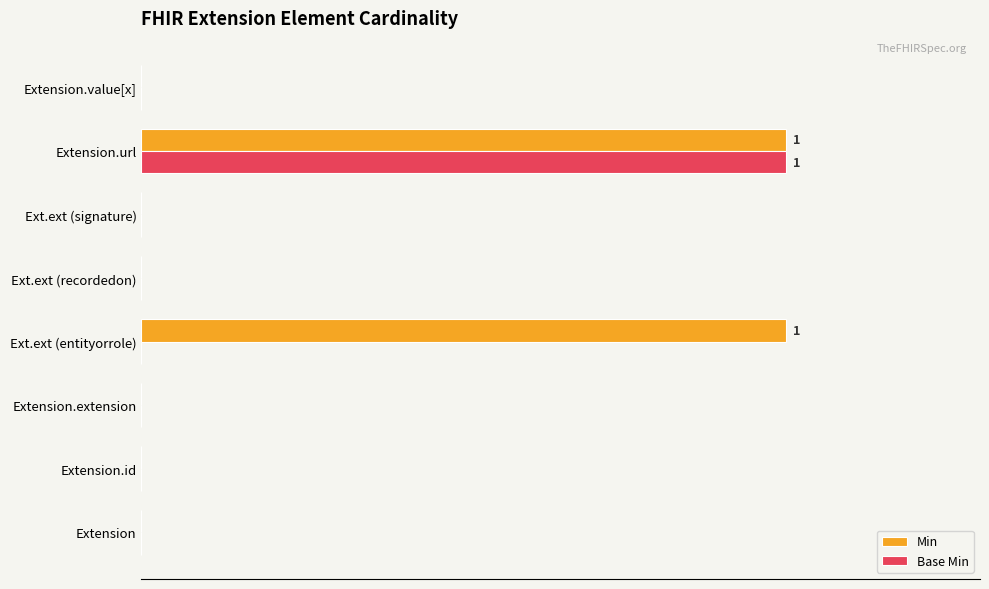

What are all the series names shown in the legend?

Min, Base Min